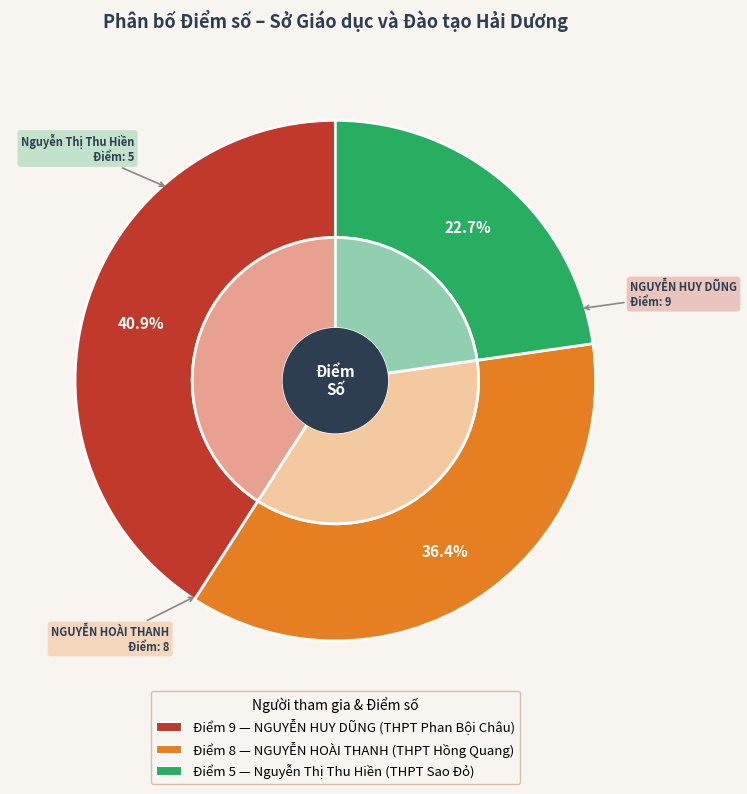

To the nearest percent, what is the combined percentage of Nguyễn Thị Thu Hiền
(THPT Sao Đỏ) and NGUYỄN HOÀI THANH
(THPT Hồng Quang)?

59%